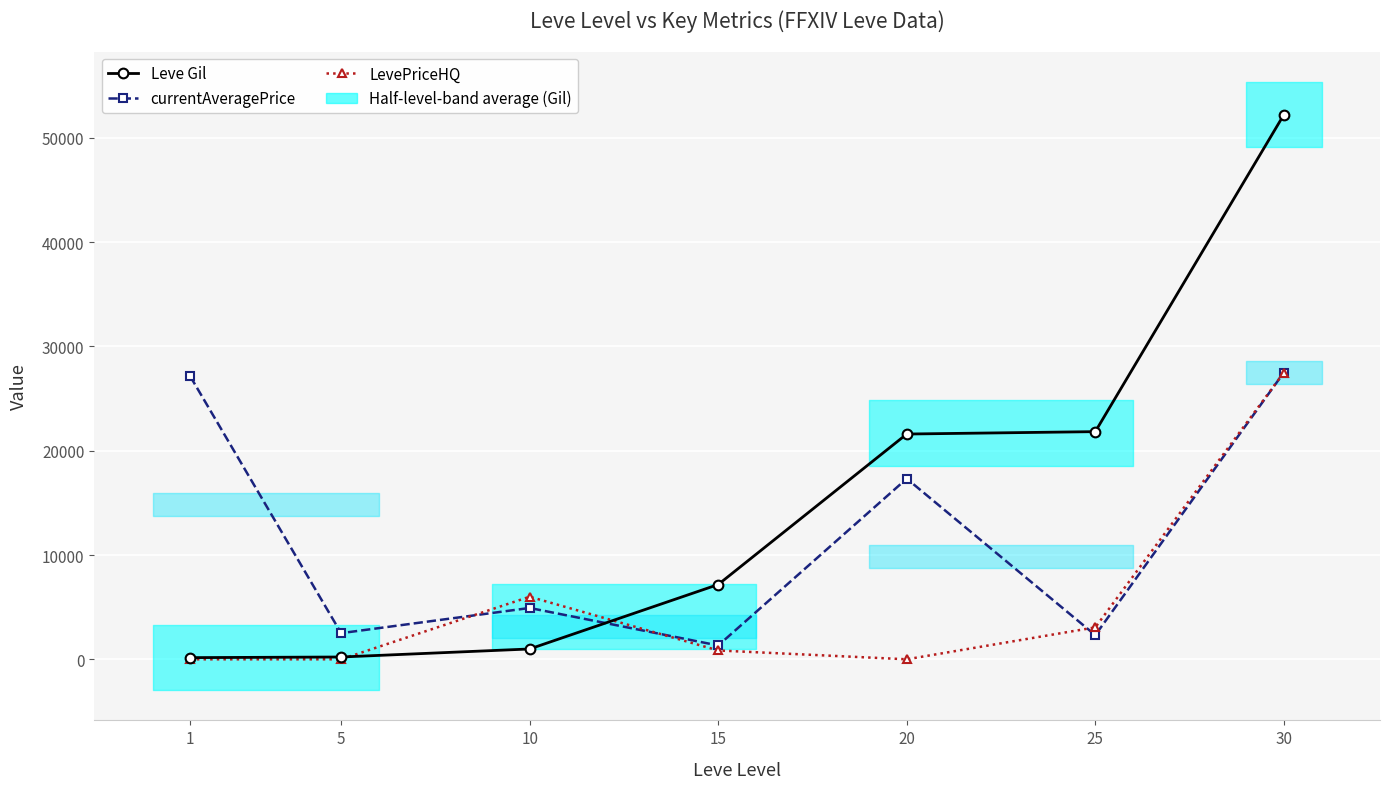

Between 1 and 20, which is larger?

20